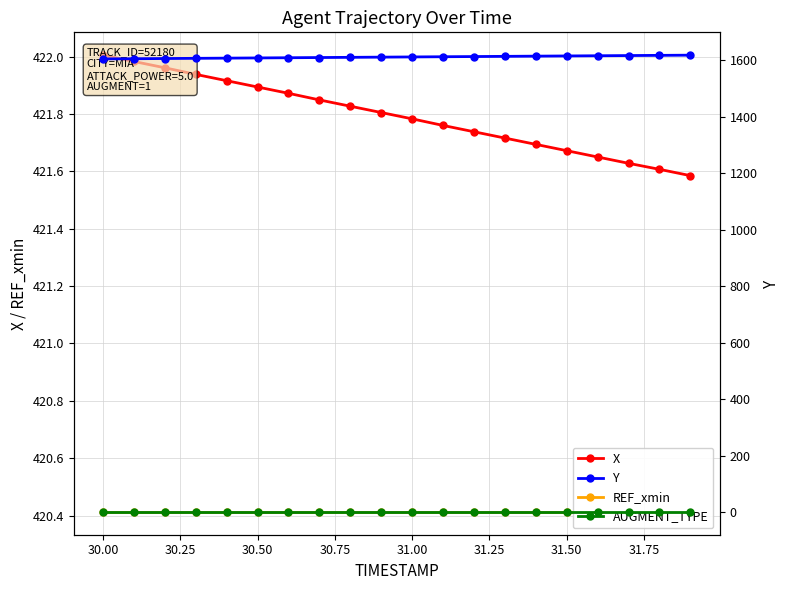

Reading left to right, what are all the values shown in this chart?

X: 422.0	422.0	422.0	421.9	421.9	421.9	421.9	421.8	421.8	421.8	421.8	421.8	421.7	421.7	421.7	421.7	421.6	421.6	421.6	421.6
REF_xmin: 420.4	420.4	420.4	420.4	420.4	420.4	420.4	420.4	420.4	420.4	420.4	420.4	420.4	420.4	420.4	420.4	420.4	420.4	420.4	420.4
Y: 1604.1	1604.8	1605.5	1606.2	1606.9	1607.6	1608.3	1609.0	1609.7	1610.4	1611.1	1611.8	1612.5	1613.2	1613.9	1614.6	1615.3	1616.0	1616.7	1617.4
AUGMENT_TYPE: 1.0	1.0	1.0	1.0	1.0	1.0	1.0	1.0	1.0	1.0	1.0	1.0	1.0	1.0	1.0	1.0	1.0	1.0	1.0	1.0